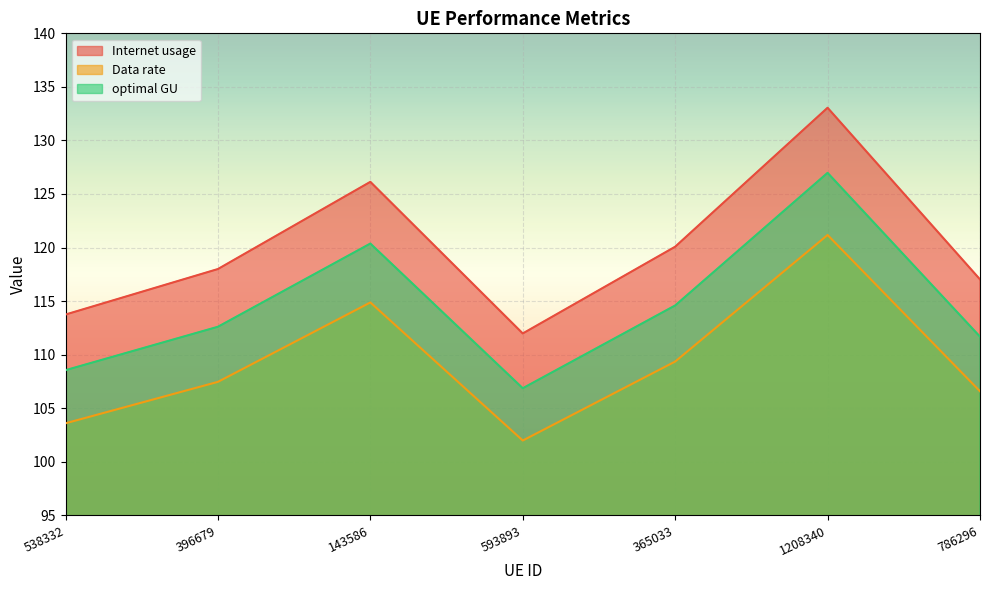

Is the value of Internet usage at 1208340 greater than the value of optimal GU at 396679?

Yes